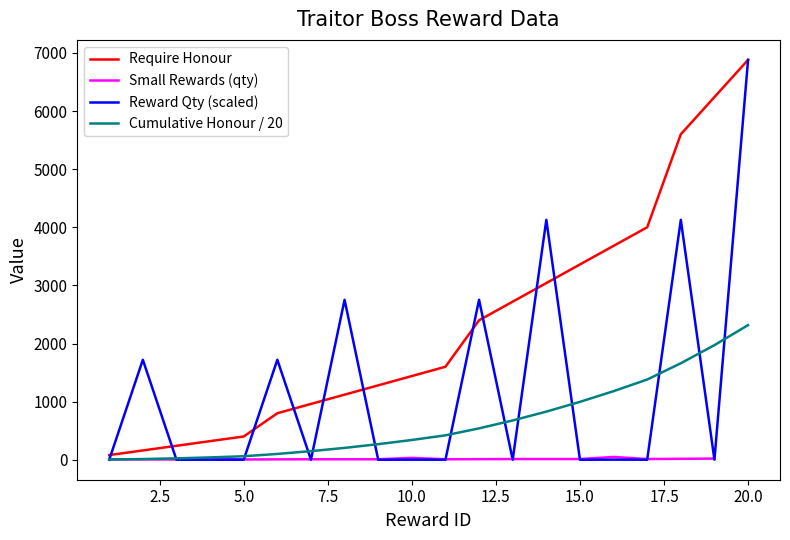

At which category does reward_quantity reach its first local valley?

3